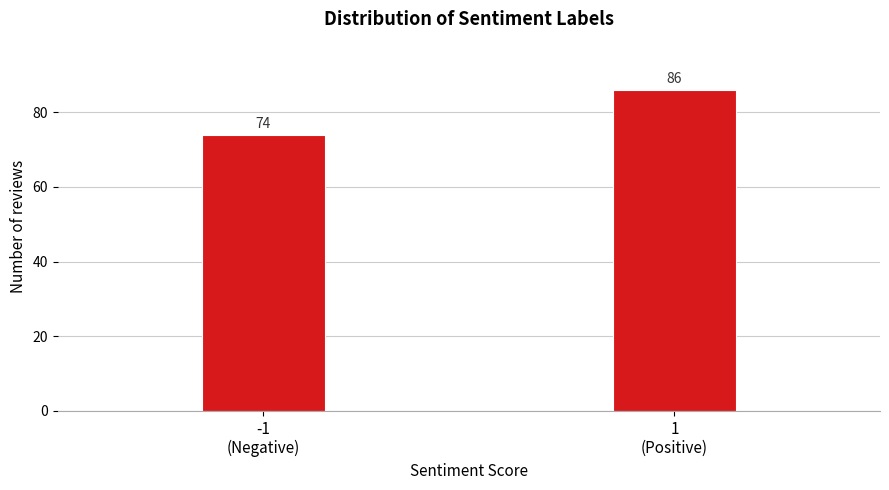

Reading right to left, what are all the values shown in this chart?

86	74